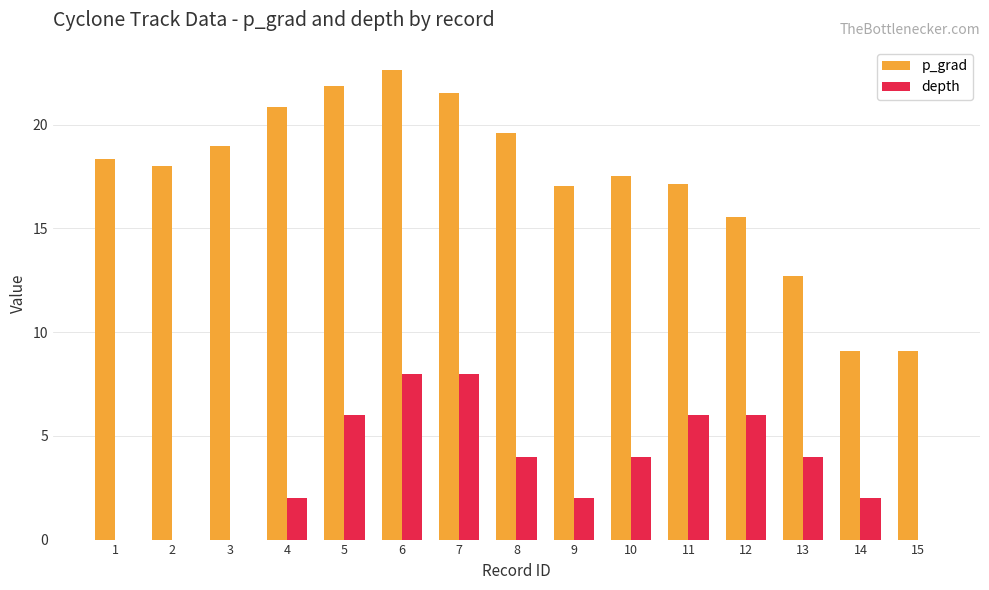

At which category is the sum across all series the highest?

6